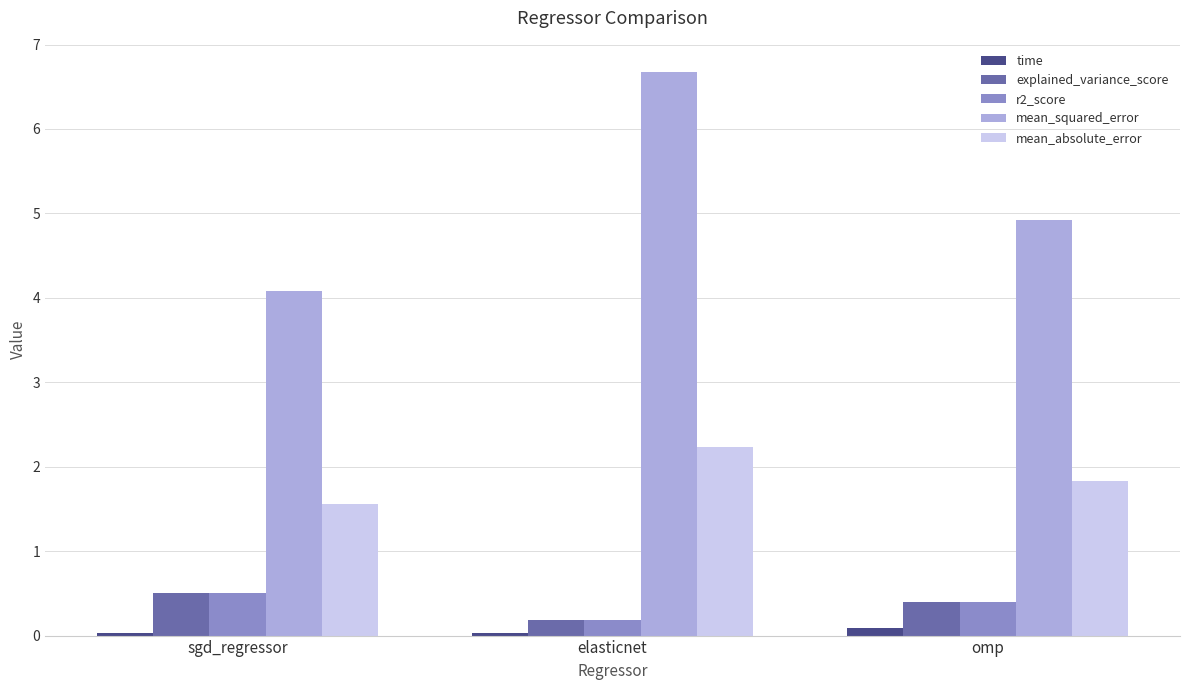

How many distinct data groups are displayed?

5